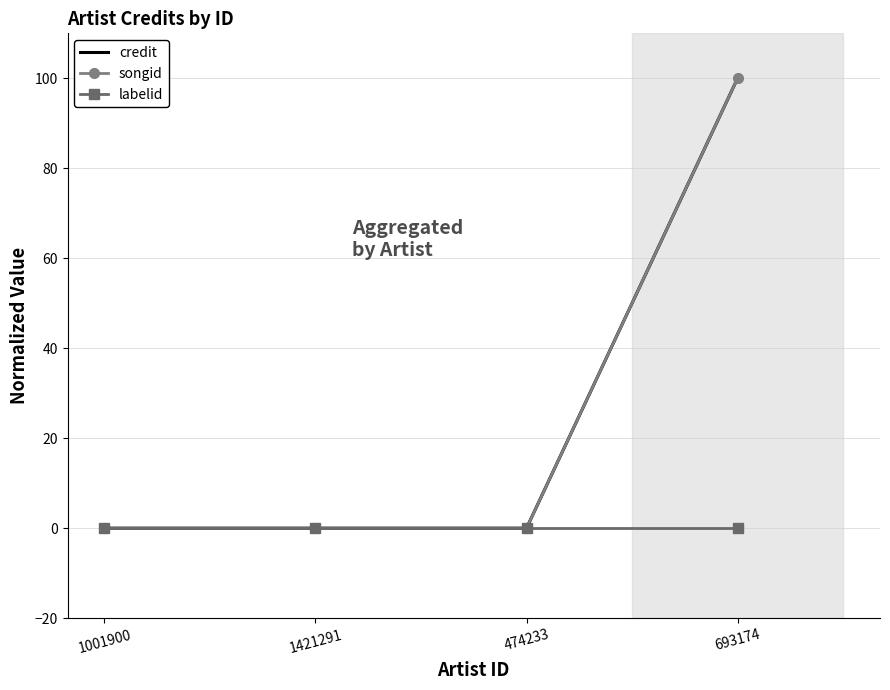

What position from the right is 474233?

2